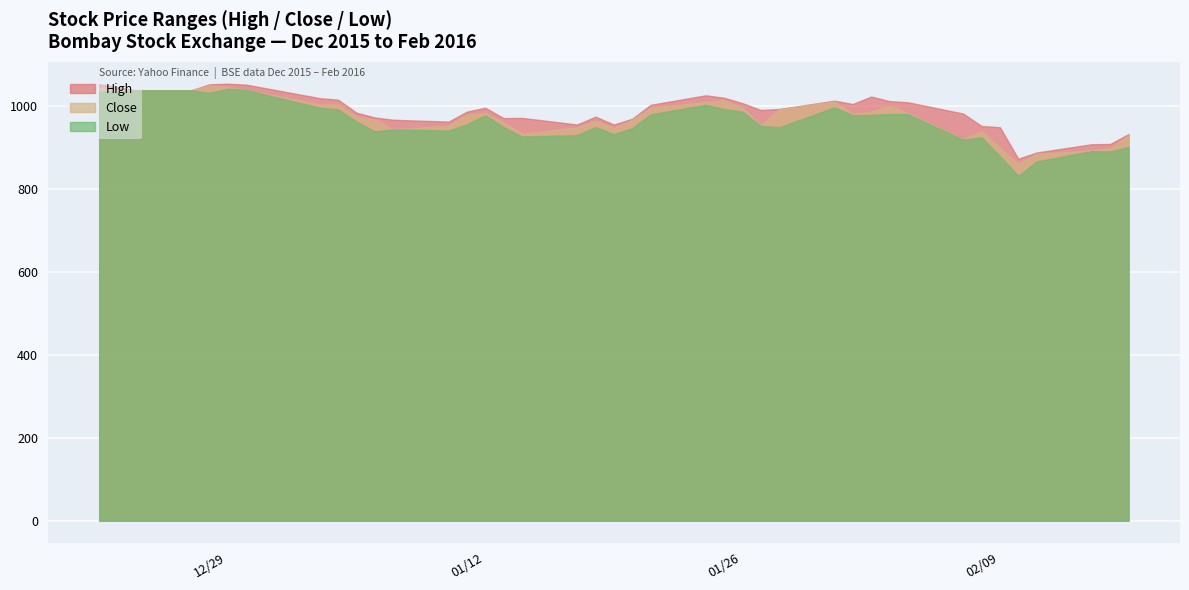

What is the minimum value for Low?

831.6